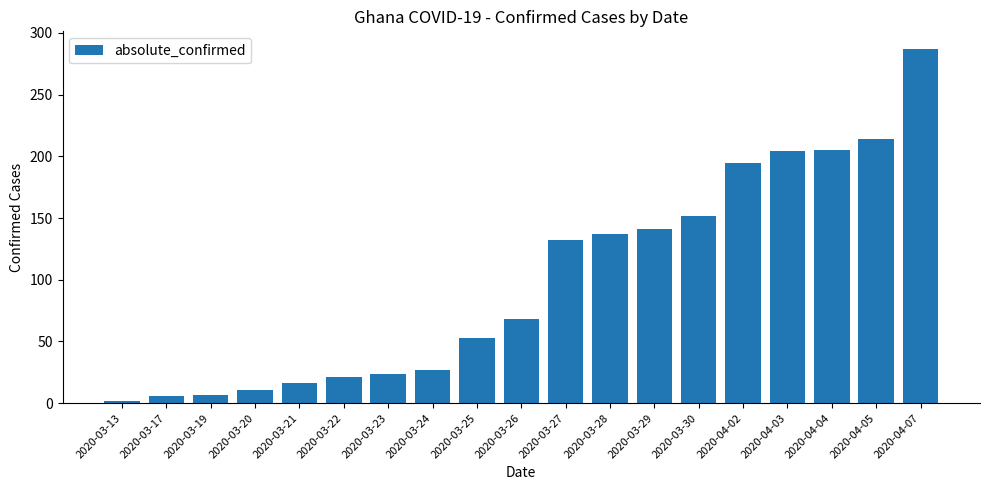

What is the change in value from 2020-03-13 to 2020-03-26?

+66